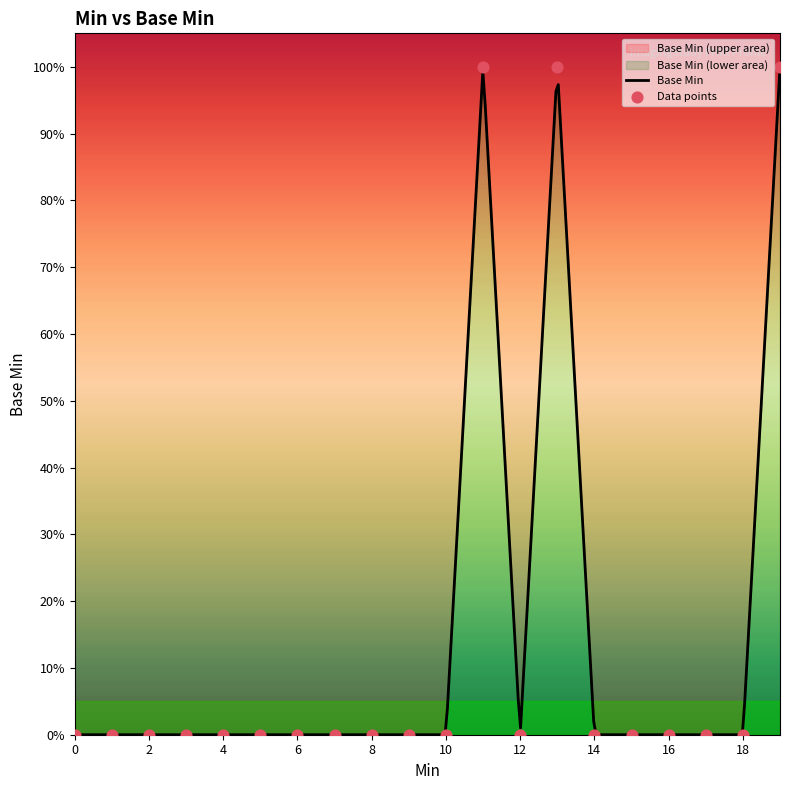

Between 0 and 1, which is larger?

1